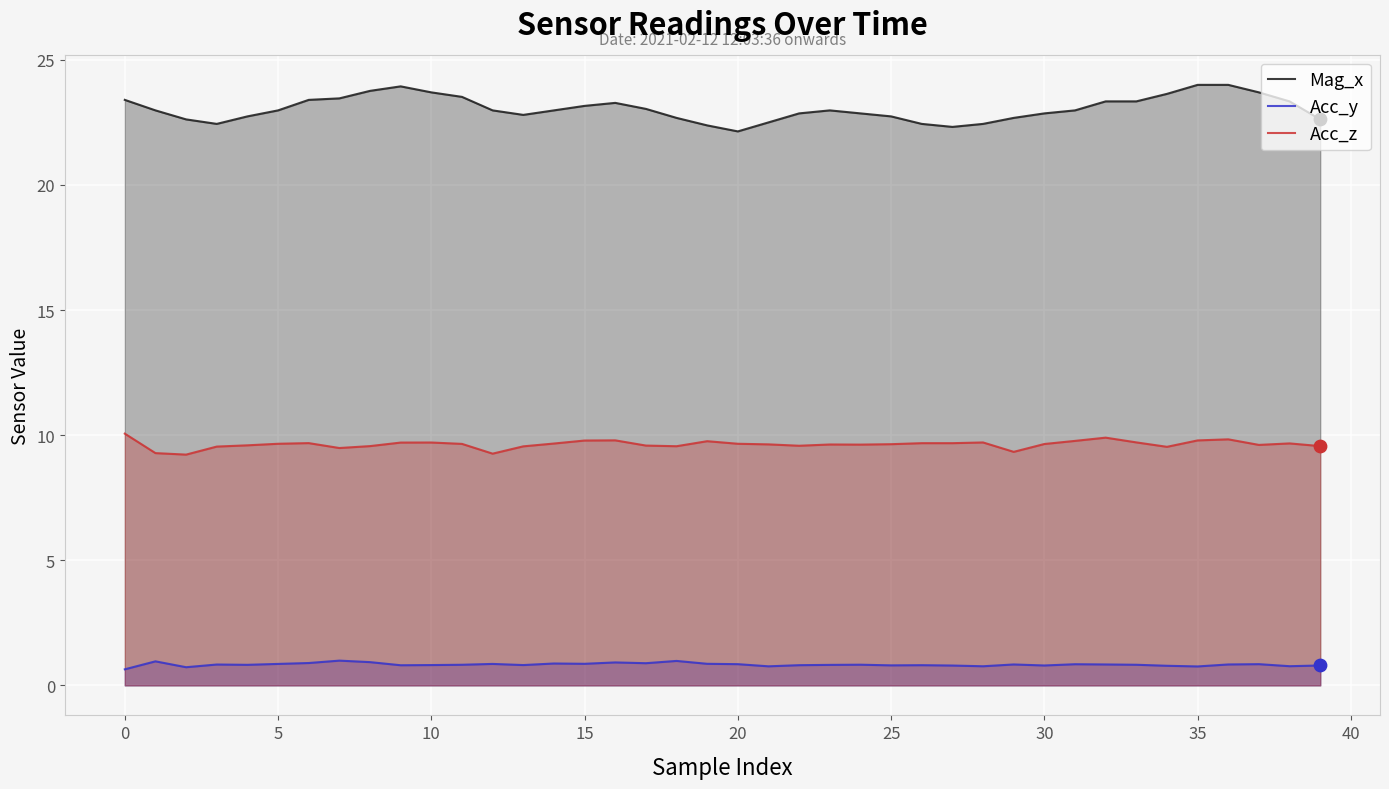

What are all the series names shown in the legend?

Mag_x, Acc_y, Acc_z